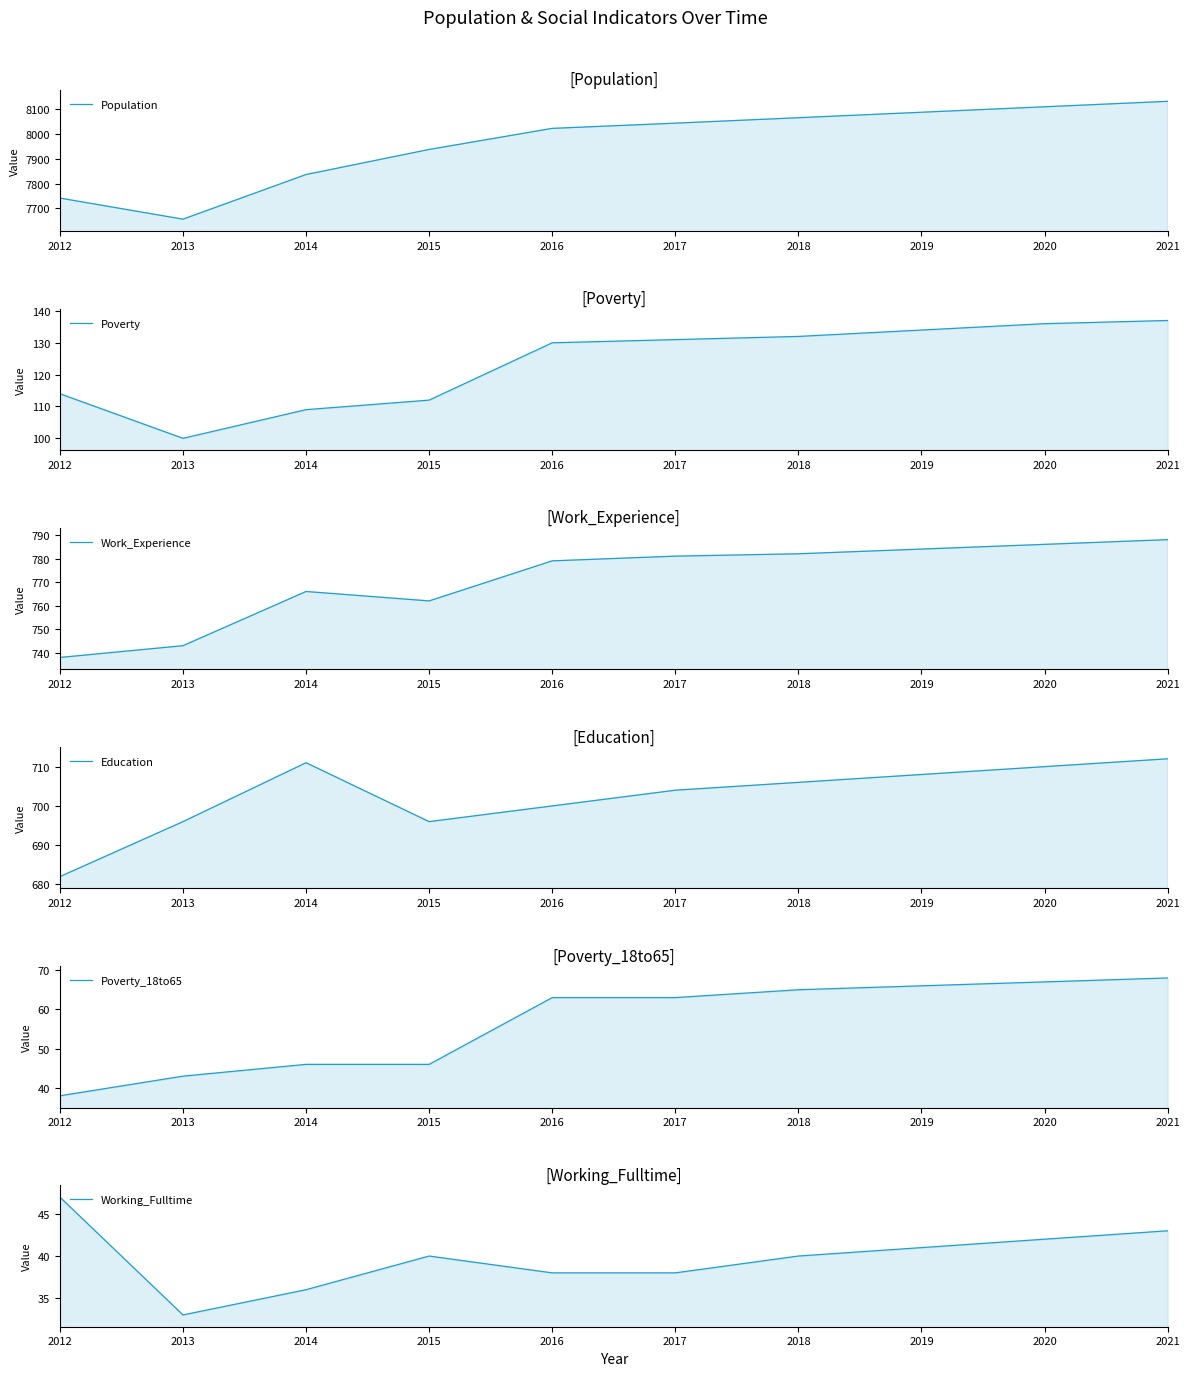

Is it true that Population equals 7938 at 2015?

True